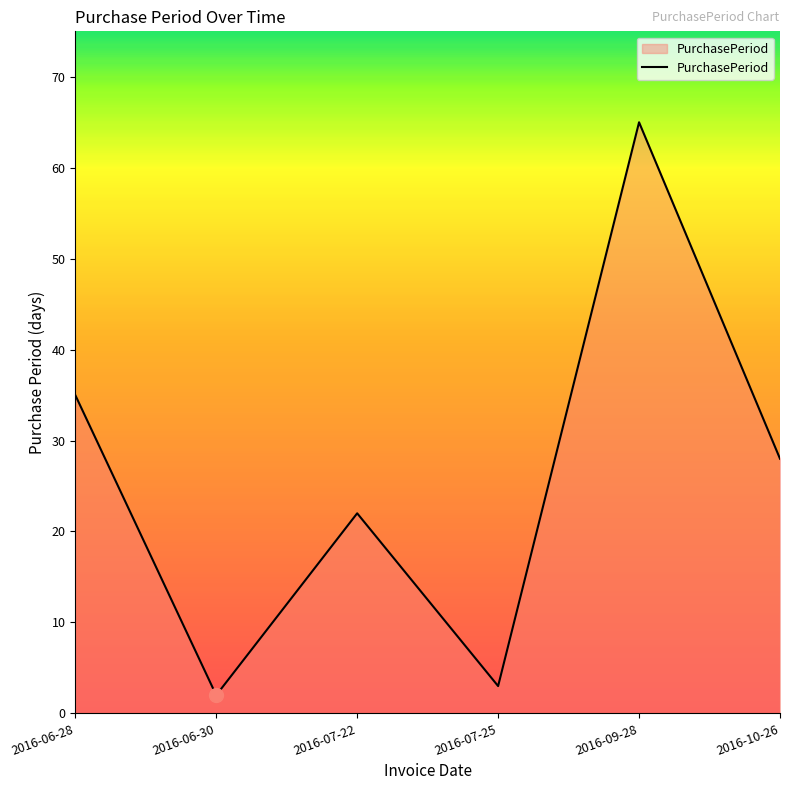

Reading left to right, list all the values displayed in this chart.

35	2	22	3	65	28